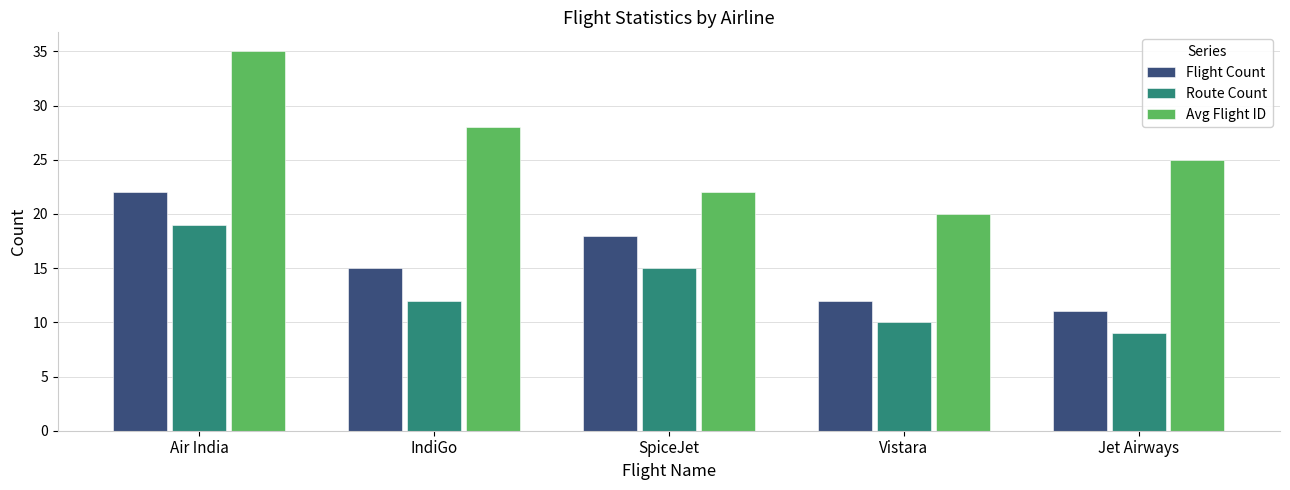

What is the spread (max minus min) of values at Jet Airways?

16